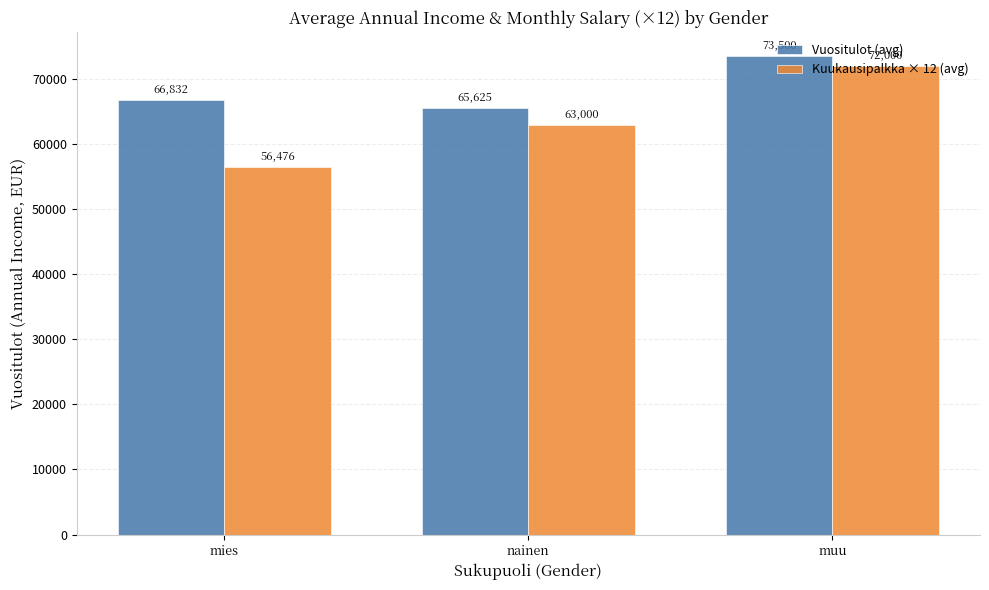

How many groups of bars are there?

3